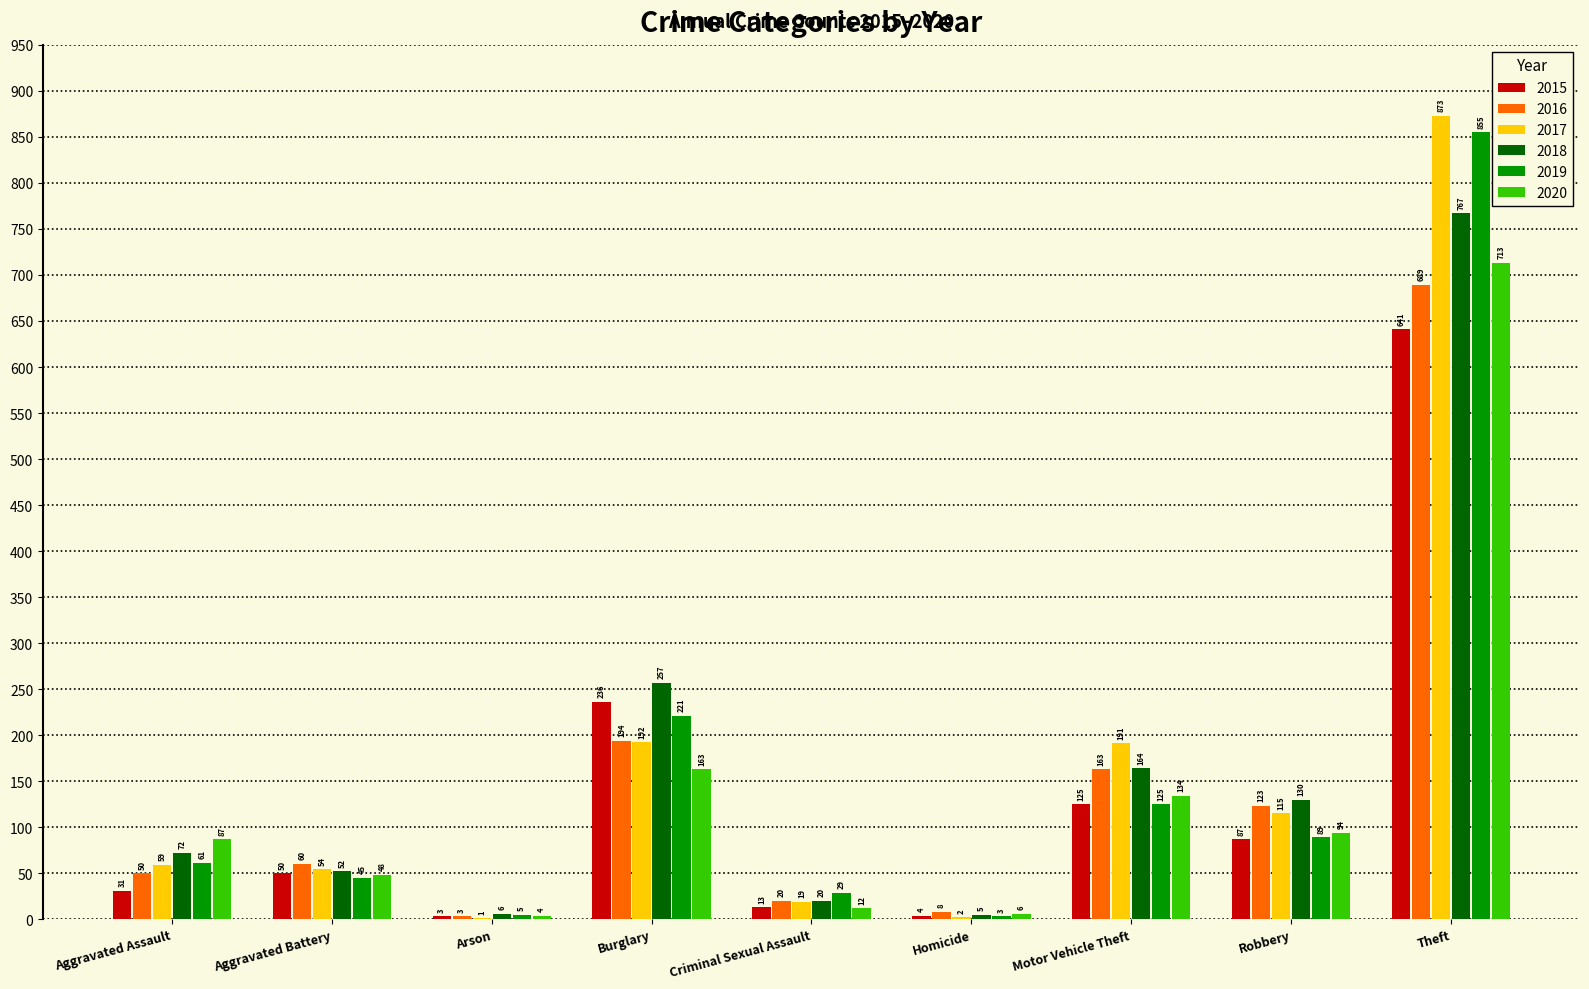

Is the value of 2020 at Aggravated Assault greater than the value of 2018 at Burglary?

No